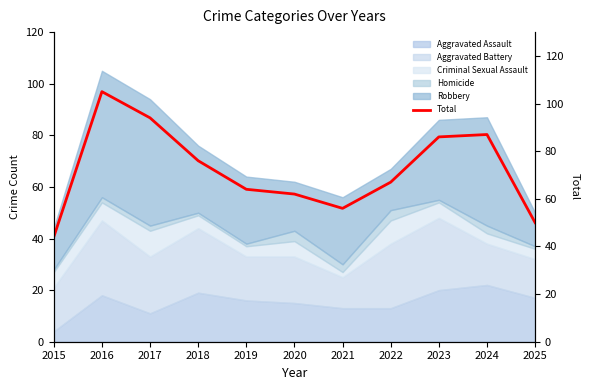

What is the ratio of the value at 2016 to the value at 2022?

1.6